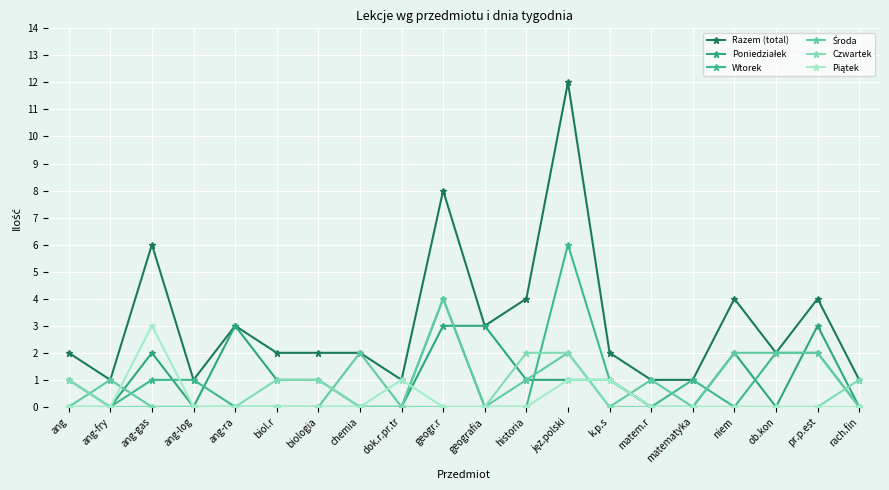

True or false: Razem (total) and Piątek intersect in this chart.

False